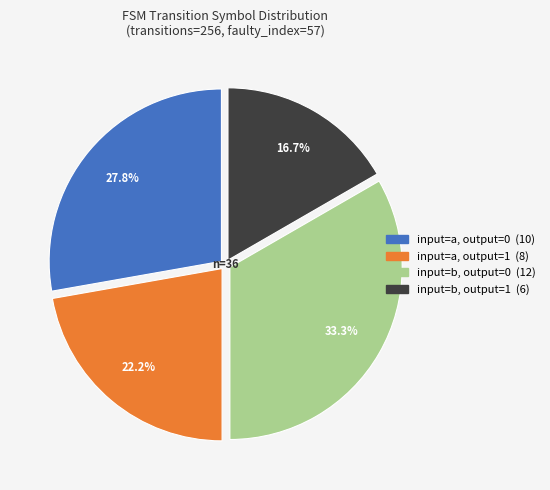

Is there a majority slice in this chart?

No